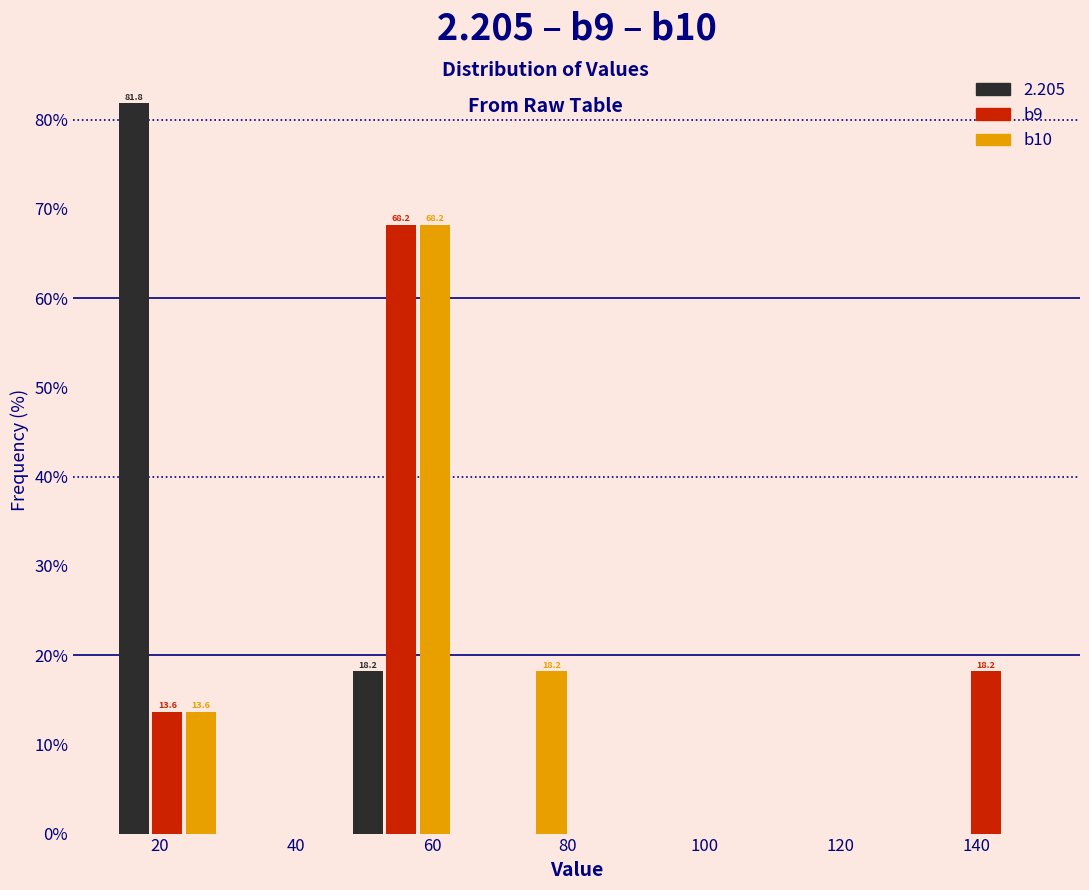

In the 2.205 series, which range on the x-axis has the tallest bar?

12 to 30